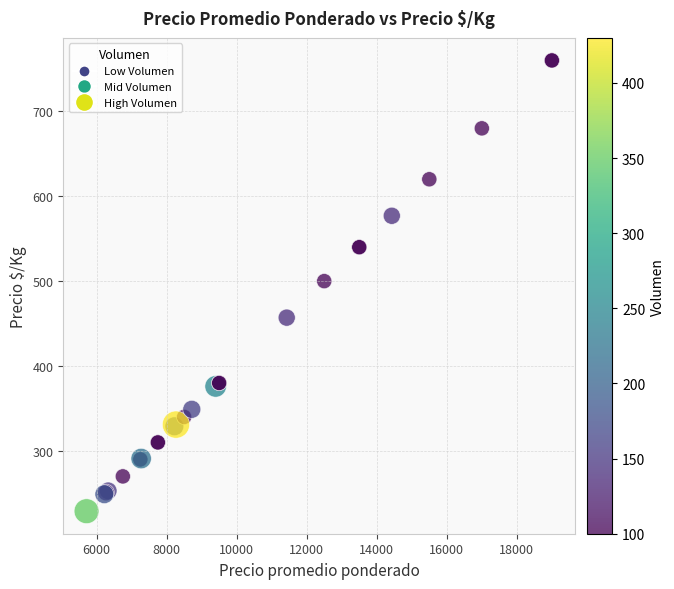

What Y value in the scatter plot is closest to 494?

500